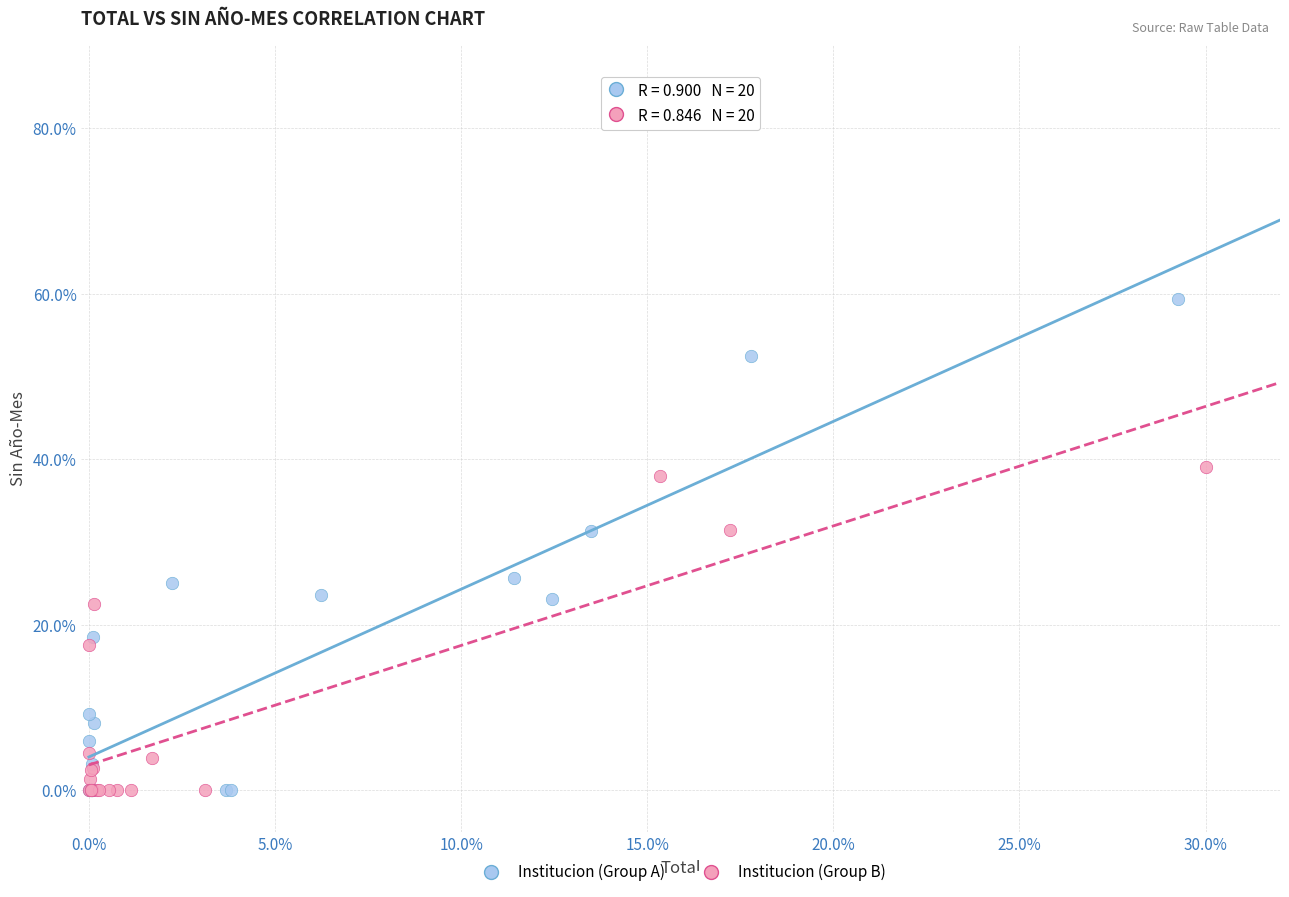

What are all the series names shown in the legend?

Institucion (Group A), Institucion (Group B)